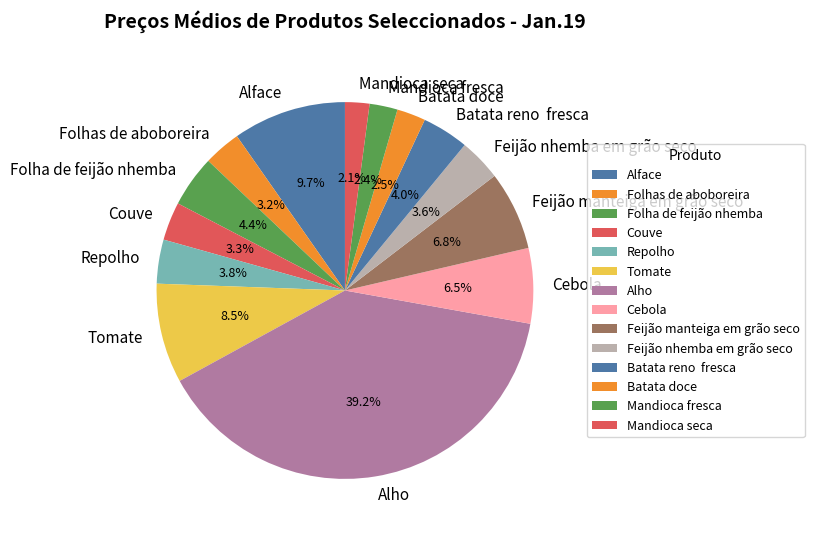

True or false: Mandioca seca accounts for 13% of the total.

False